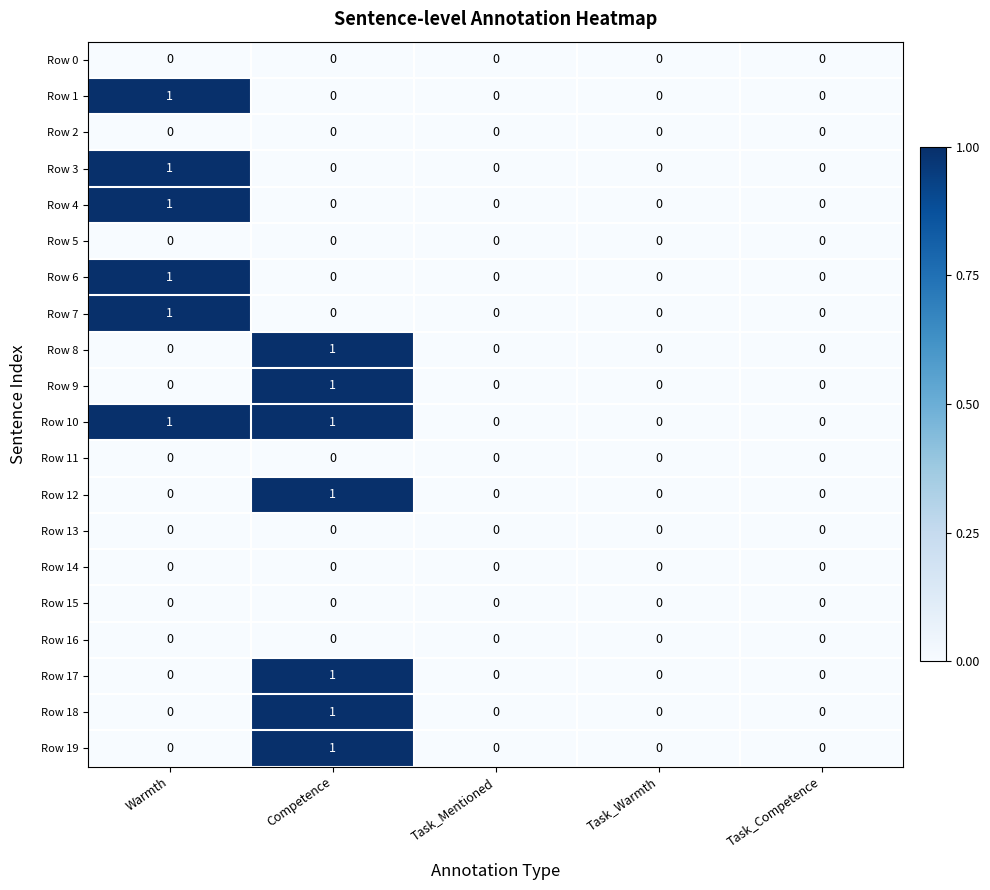

Count the number of data series in this chart.

20